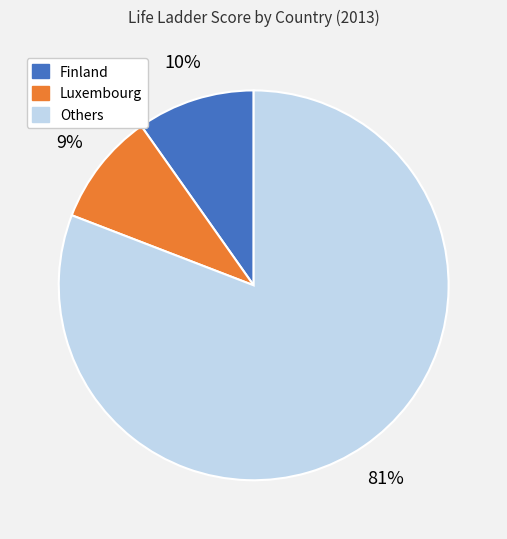

Does any single category account for the majority?

Yes